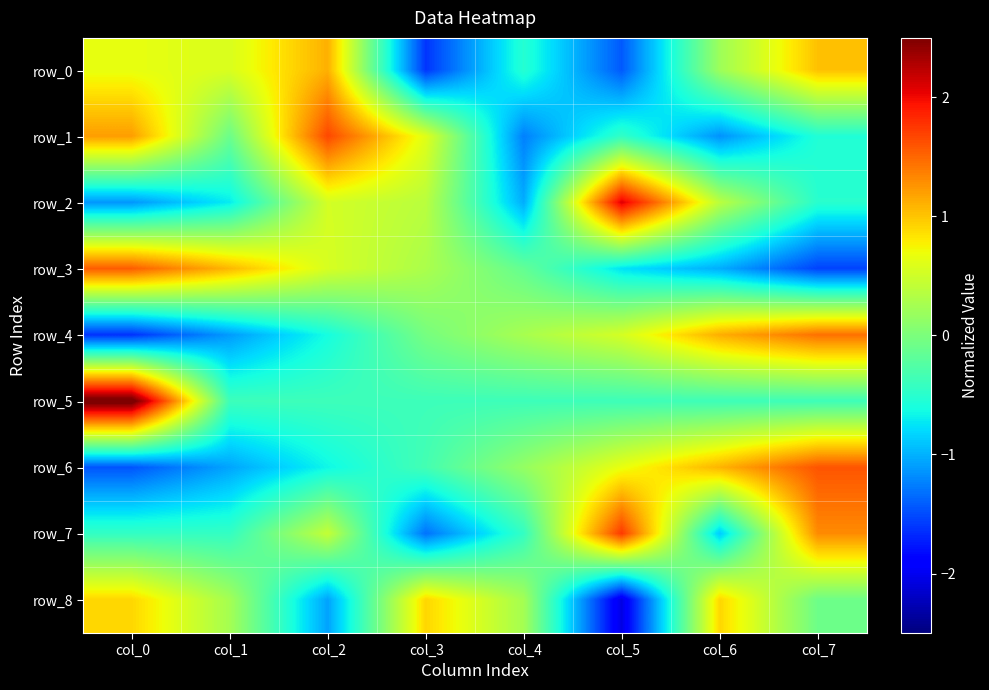

Reading left to right, what are all the values shown in this chart?

row_0: col_0=0.7	col_1=0.6	col_2=1.1	col_3=-1.6	col_4=-0.5	col_5=-1.4	col_6=0.2	col_7=1.0
row_1: col_0=1.2	col_1=-0.1	col_2=1.7	col_3=0.6	col_4=-1.2	col_5=-0.4	col_6=-1.2	col_7=-0.5
row_2: col_0=-1.1	col_1=-0.7	col_2=0.5	col_3=0.4	col_4=-1.0	col_5=2.1	col_6=0.4	col_7=-0.5
row_3: col_0=1.6	col_1=1.1	col_2=0.6	col_3=0.3	col_4=-0.1	col_5=-0.8	col_6=-1.0	col_7=-1.5
row_4: col_0=-1.6	col_1=-1.1	col_2=-0.6	col_3=-0.0	col_4=0.3	col_5=0.5	col_6=1.1	col_7=1.5
row_5: col_0=2.6	col_1=-0.4	col_2=-0.4	col_3=-0.4	col_4=-0.4	col_5=-0.4	col_6=-0.4	col_7=-0.4
row_6: col_0=-1.5	col_1=-1.1	col_2=-0.7	col_3=-0.3	col_4=0.2	col_5=0.7	col_6=1.1	col_7=1.6
row_7: col_0=-0.4	col_1=-0.4	col_2=0.4	col_3=-1.3	col_4=-0.4	col_5=1.7	col_6=-0.9	col_7=1.3
row_8: col_0=0.9	col_1=0.2	col_2=-1.1	col_3=0.9	col_4=0.2	col_5=-2.1	col_6=0.9	col_7=-0.1